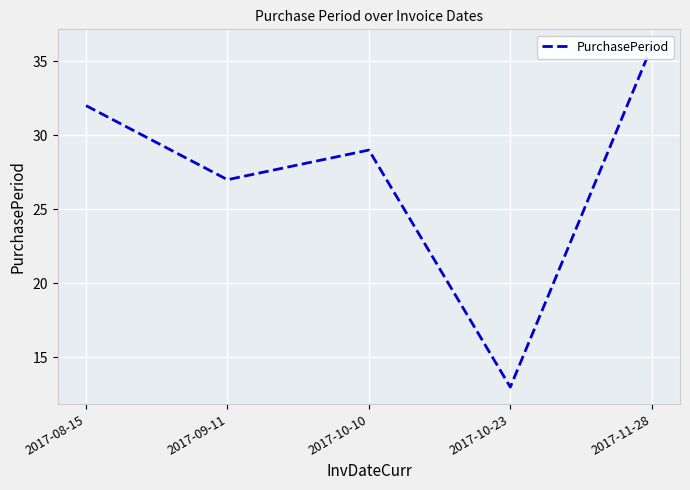

At which category does the chart reach its peak across all series?

2017-11-28